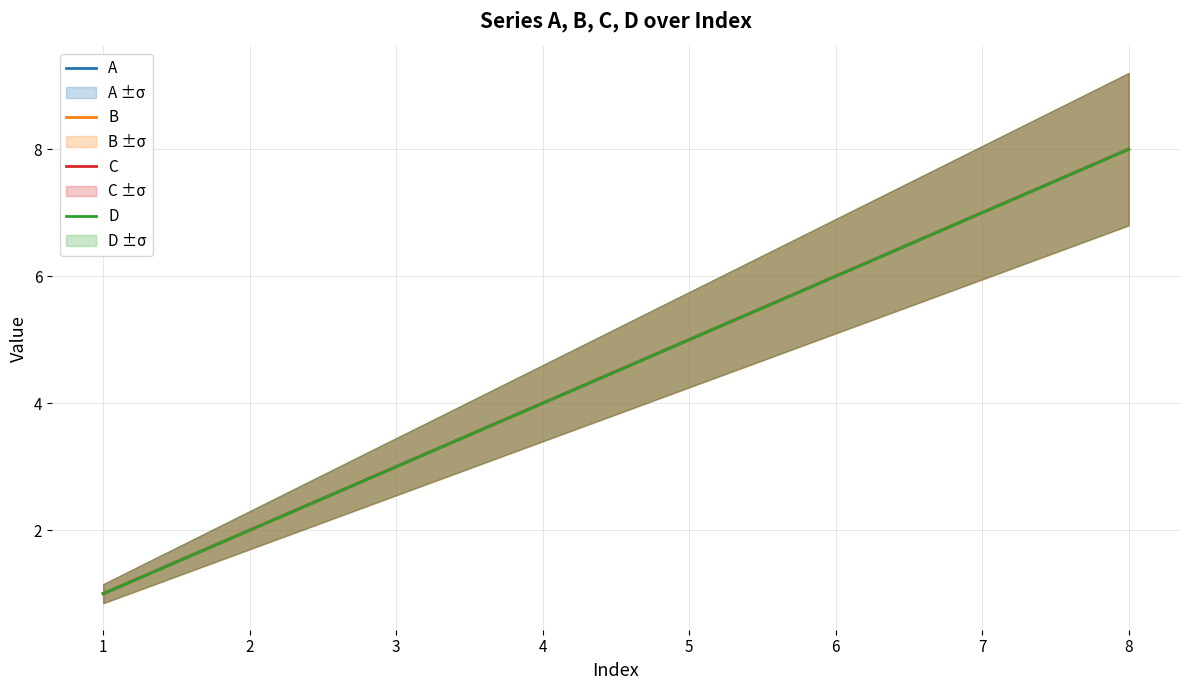

The C series shows 1 at 1. True or false?

False